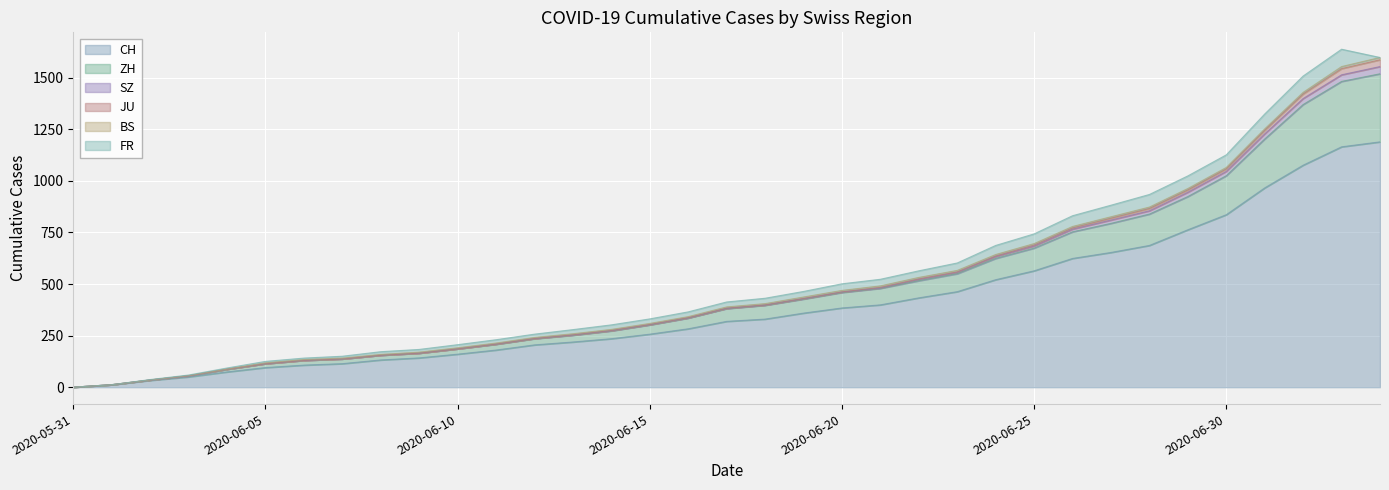

Does the chart display data point markers on the line(s)?

No